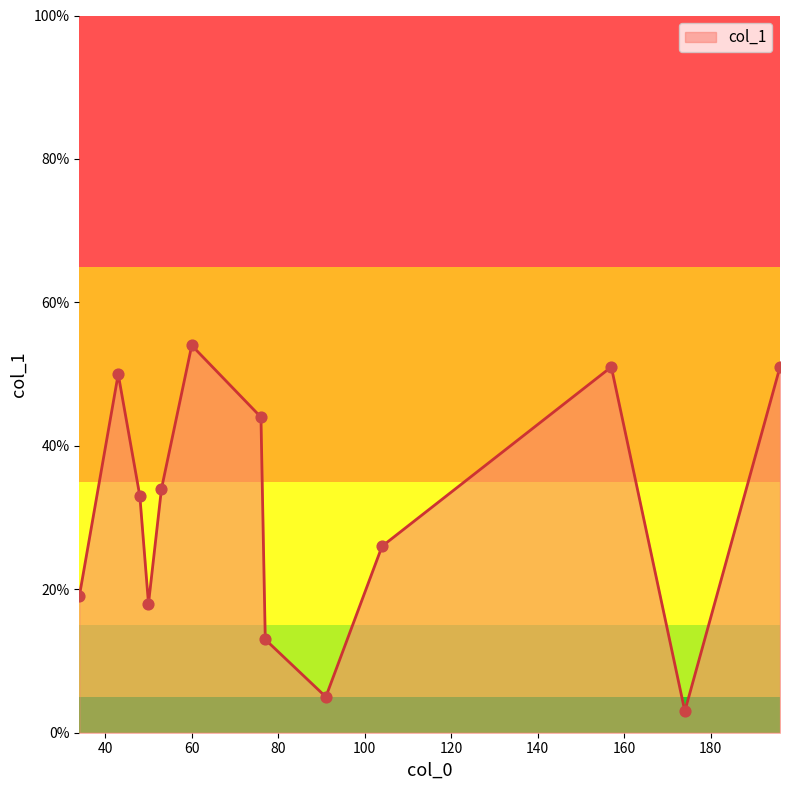

What is the difference between the maximum and minimum values?

51